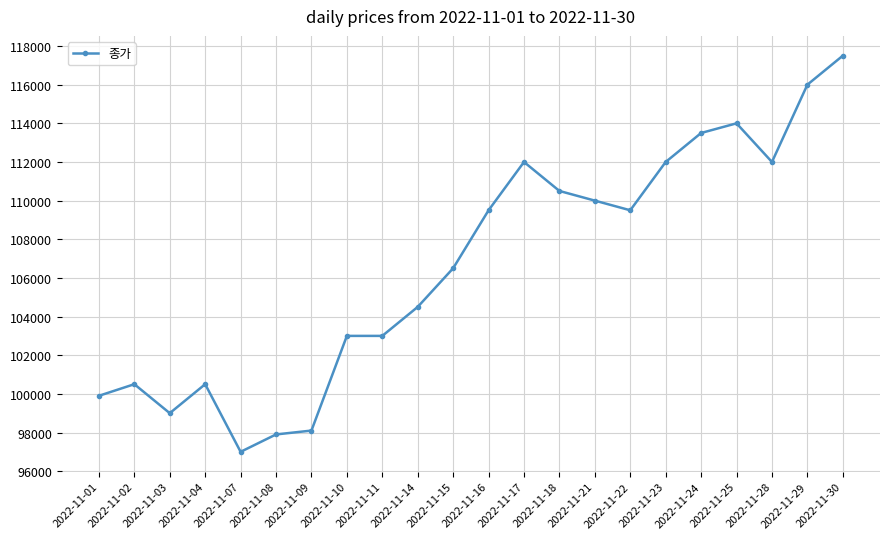

At which category does the data reach its first local valley?

2022-11-03